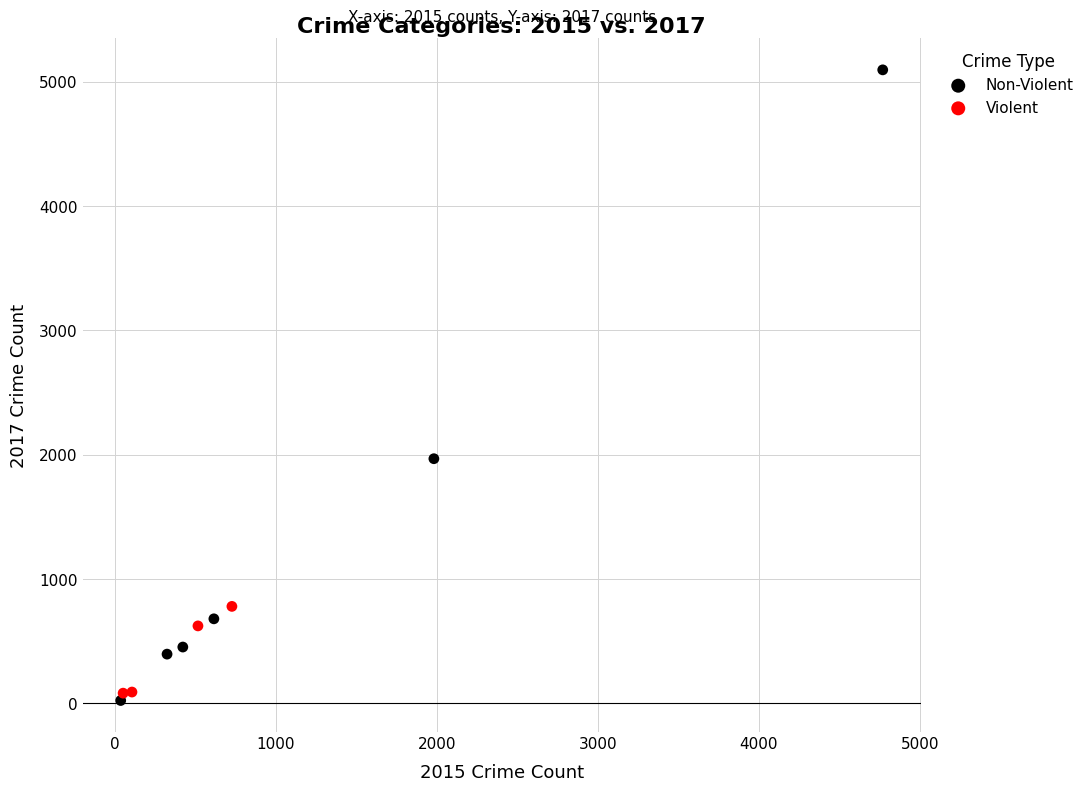

Which series has the largest Y range (max minus min)?

Non-Violent